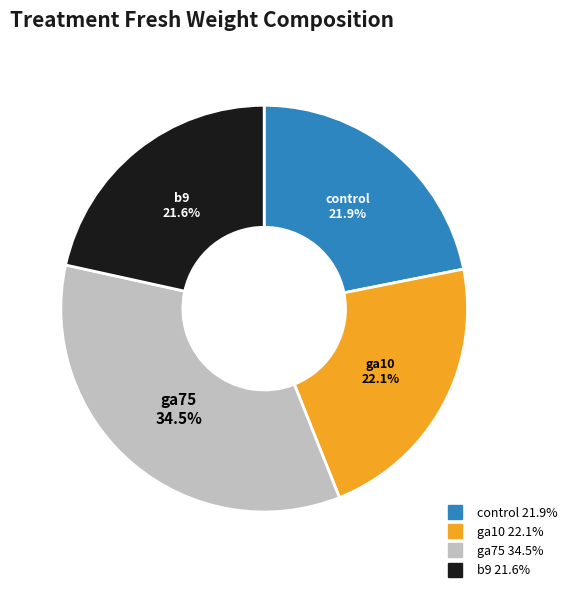

Approximately how many times larger is the value at ga10 compared to control?

1.0